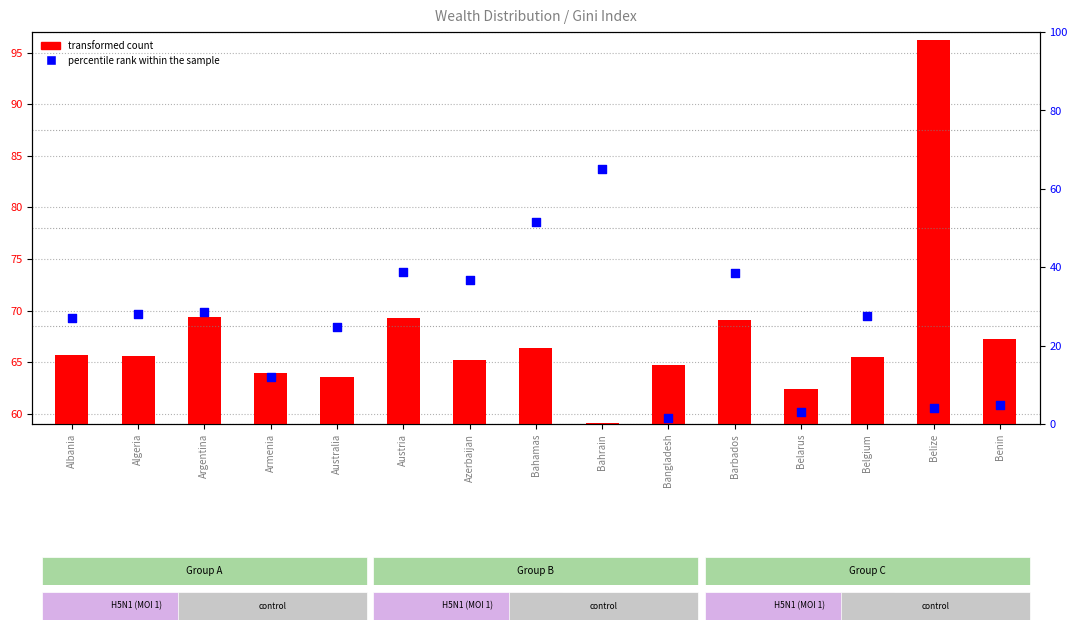

What is the total value across all series at Belgium?

93.1